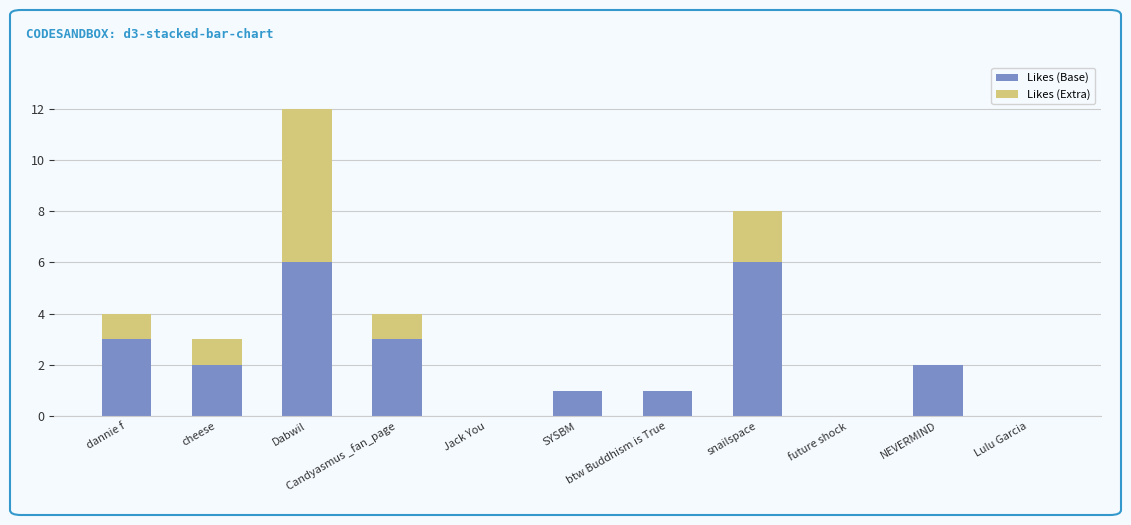

What is the highest value of the Likes (Base) series?

6